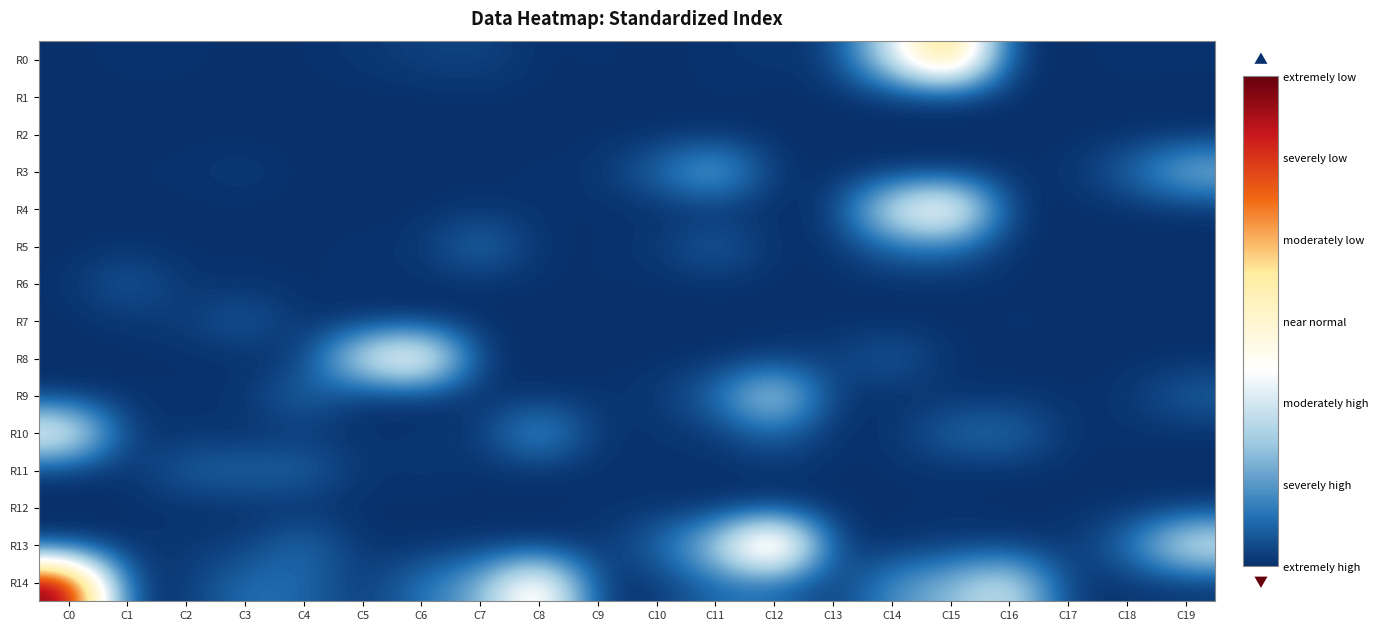

Which category has the highest value across all series?

C0